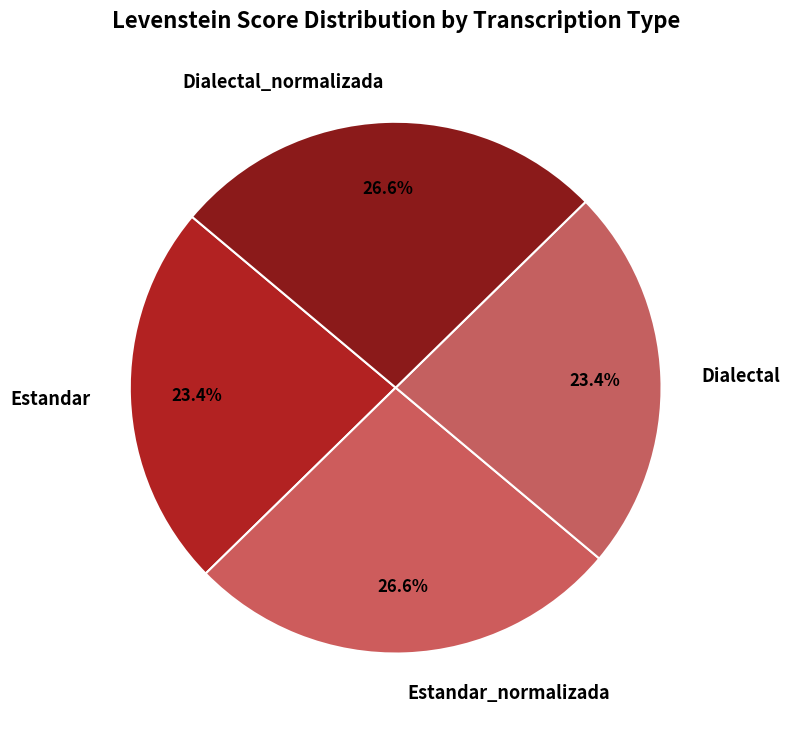

What percentage is NOT represented by Estandar?

76.6%